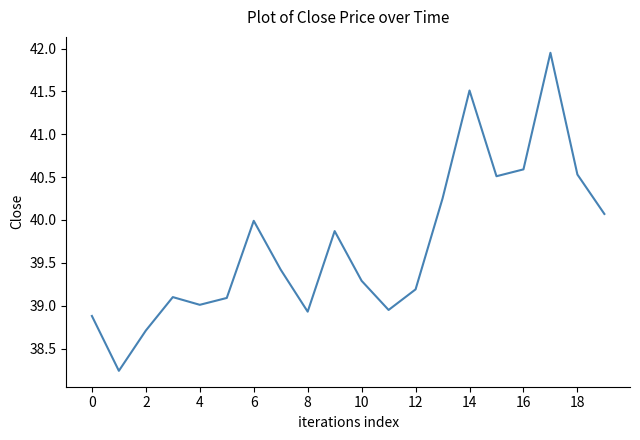

What is the minimum value shown in the chart?

38.2